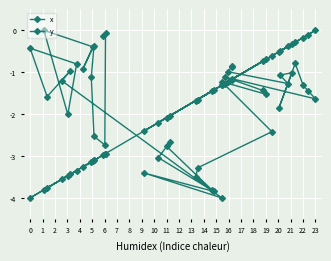

Where is the first local maximum for x?

3